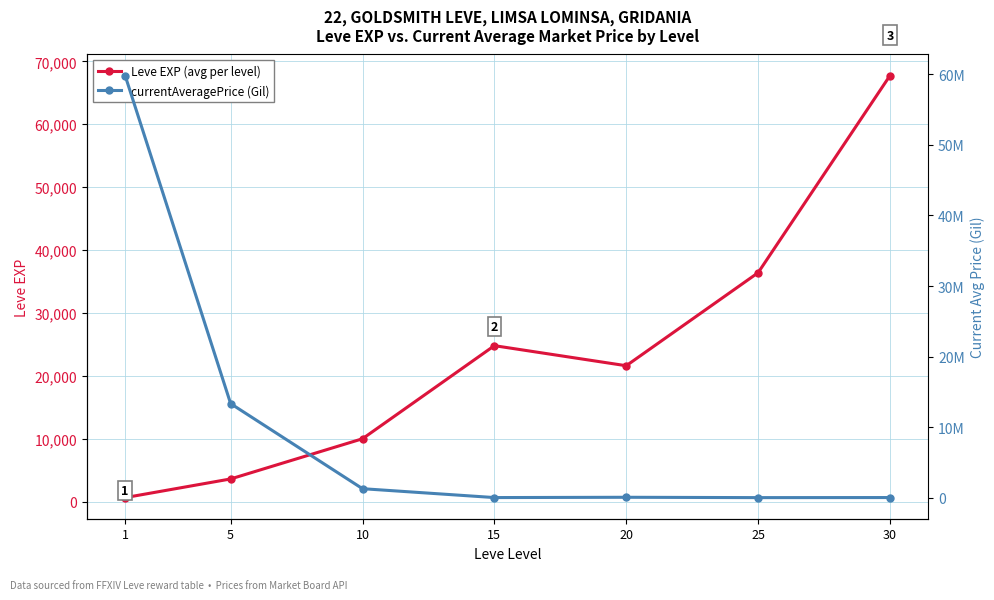

Reading left to right, extract all data points from this chart.

Leve EXP (avg per level): 1=630	5=3600	10=9990	15=24790	20=21600	25=36390	30=67730
currentAveragePrice (Gil): 1=59829148	5=13335317	10=1277625	15=18530	20=60007	25=11500	30=21966